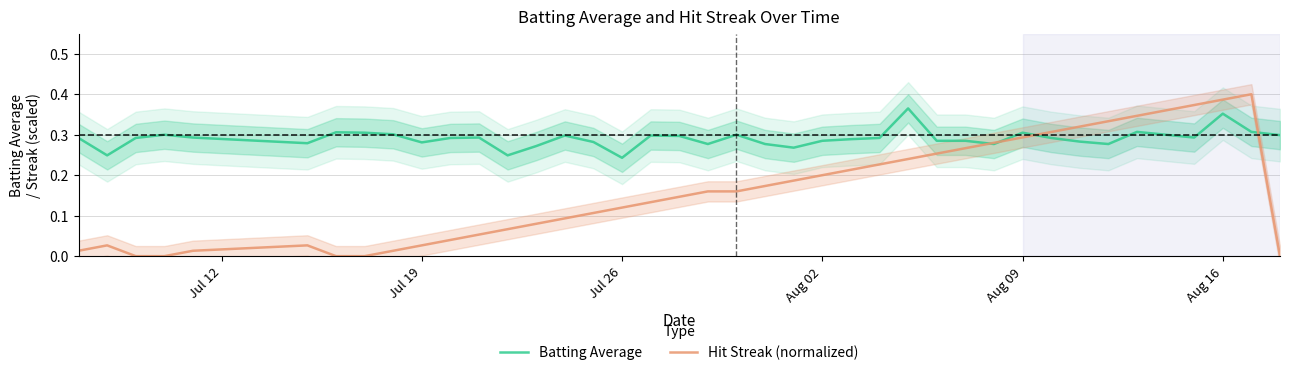

Reading right to left, transcribe all the data shown in this chart.

Batting Average: 0.3	0.3	0.4	0.3	0.3	0.3	0.3	0.3	0.3	0.3	0.3	0.3	0.3	0.4	0.3	0.3	0.3	0.3	0.3	0.3	0.3	0.3	0.3	0.2	0.3	0.3	0.3	0.2	0.3	0.3	0.3	0.3	0.3	0.3	0.3	0.3	0.3	0.3	0.2	0.3
Hit Streak (normalized): 0.0	0.4	0.4	0.4	0.4	0.3	0.3	0.3	0.3	0.3	0.3	0.3	0.3	0.2	0.2	0.2	0.2	0.2	0.2	0.2	0.2	0.1	0.1	0.1	0.1	0.1	0.1	0.1	0.1	0.0	0.0	0.0	0.0	0.0	0.0	0.0	0.0	0.0	0.0	0.0